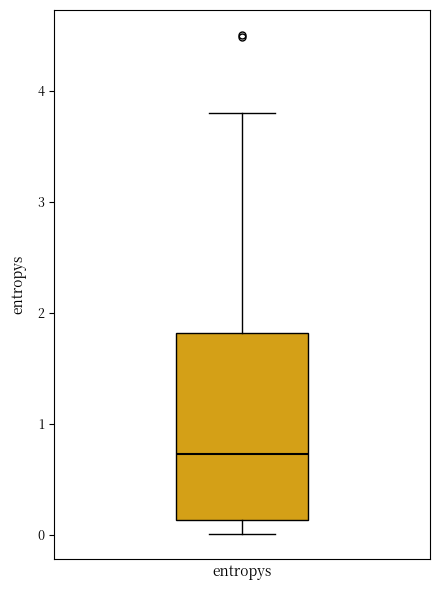

Read this box plot against the y-axis: the position of the median line, the range covered by the box, and the ends of both whiskers. The values are not printed on the chart, so give them approximately, as read against the axis.

median 0.7, box 0.1 to 1.8, whiskers 0.0 to 3.8